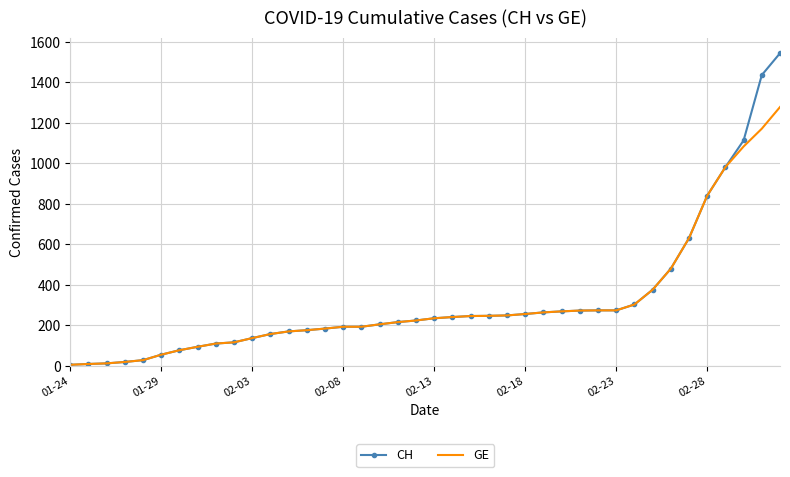

Which series has the largest total across all categories?

CH